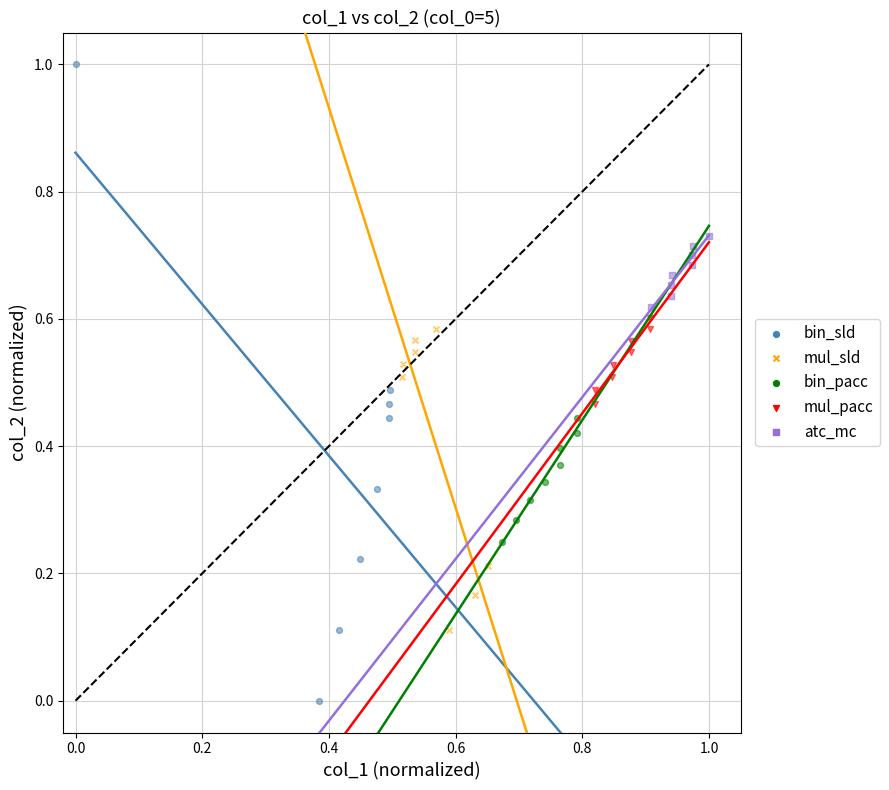

Which series has the widest spread of Y values?

bin_sld